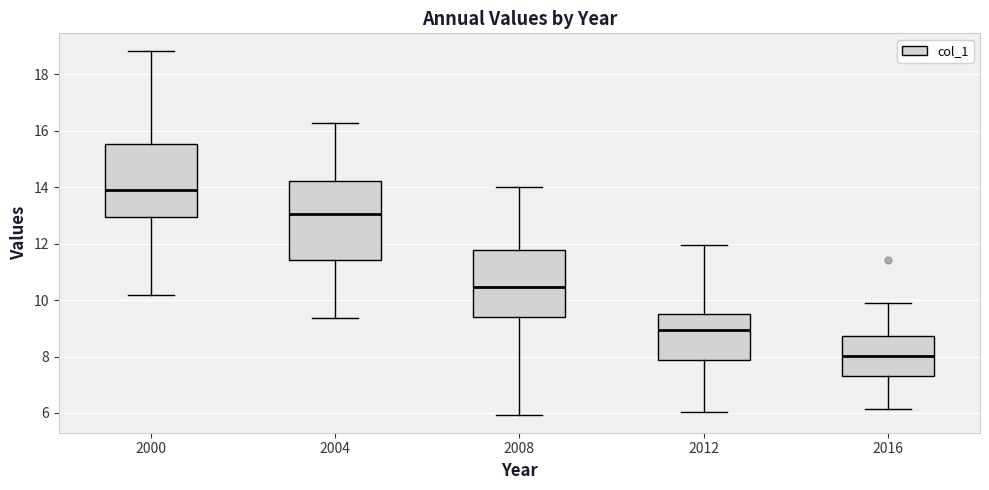

Which box is the tallest, from its lower edge to its upper edge?

2004